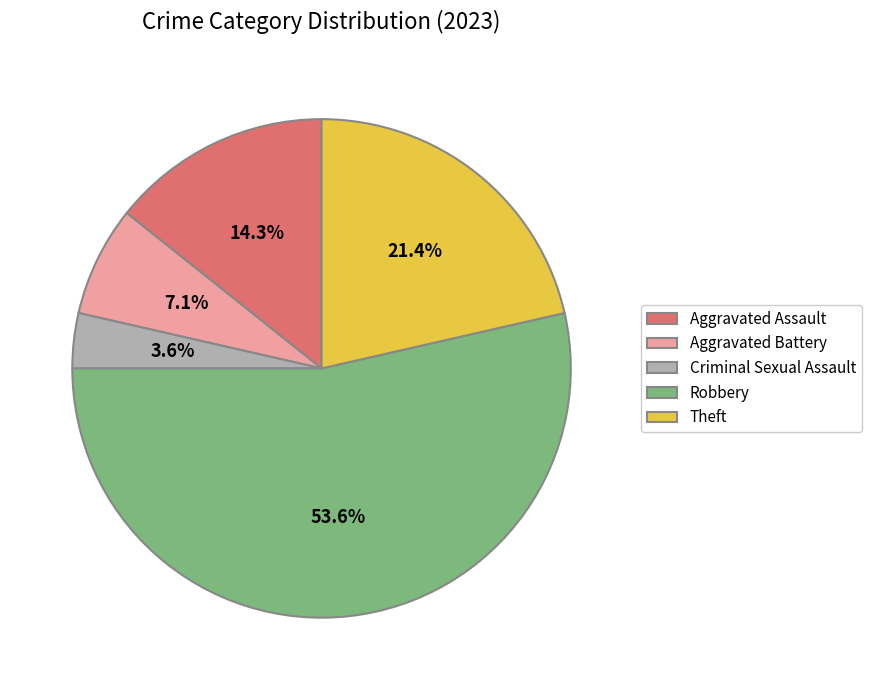

Which has a higher value, Aggravated Assault or Theft?

Theft